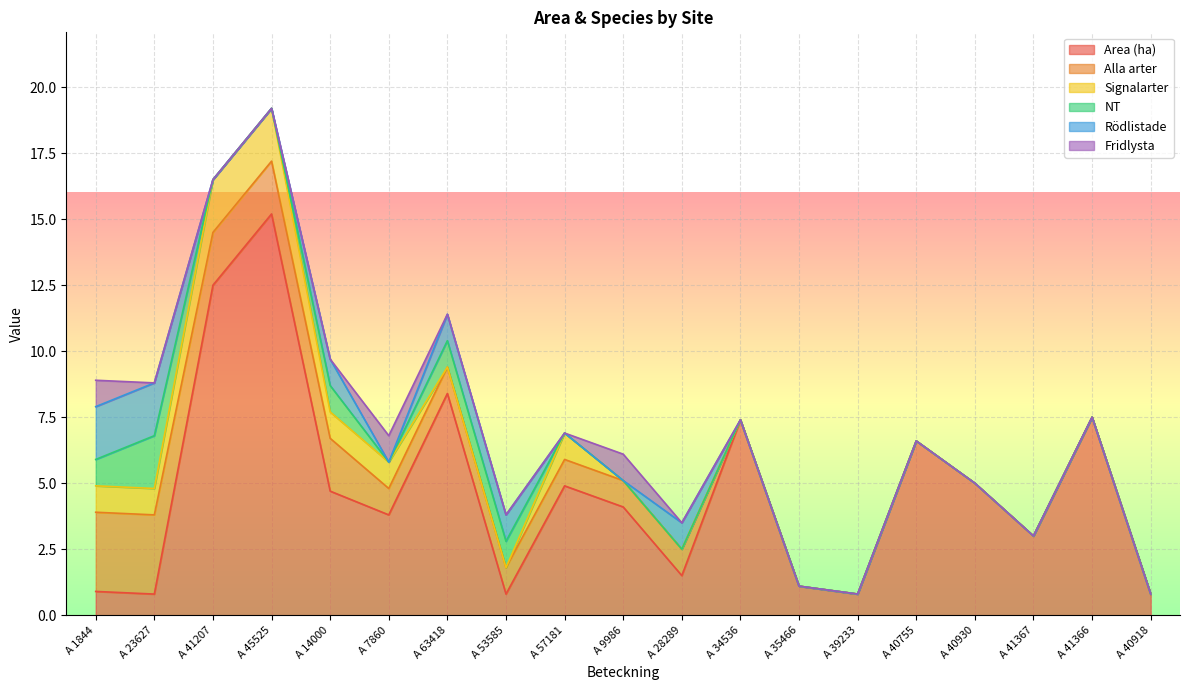

Where does the Alla arter series first go above 1?

A 1844